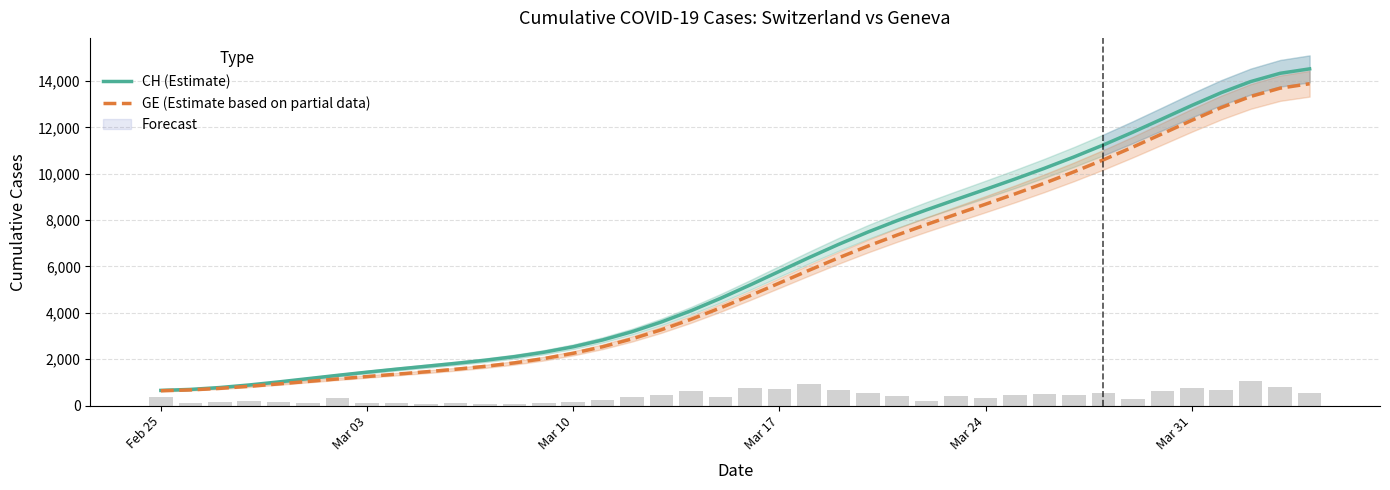

What is the maximum value for CH (Estimate)?

14524.2